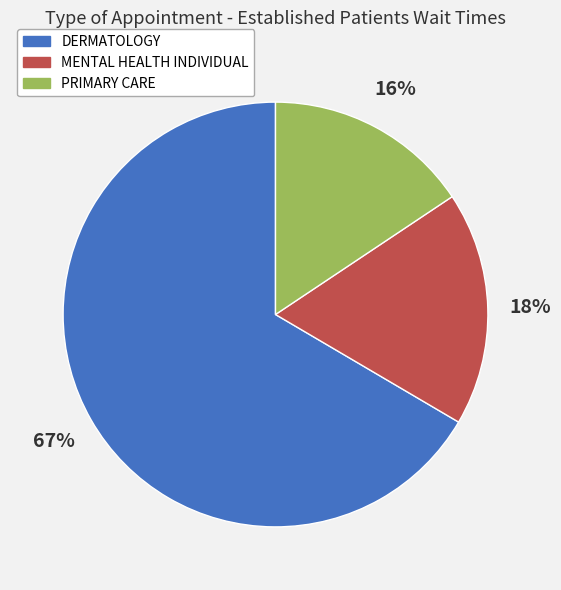

Count the number of slices in the pie.

3